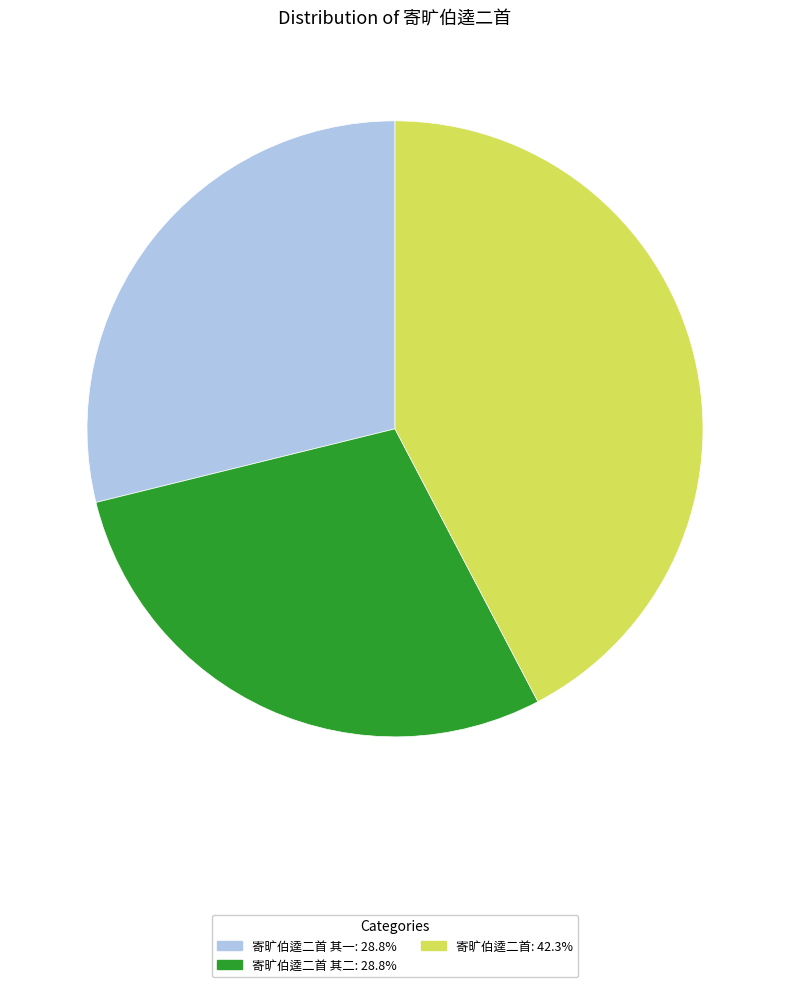

Does any single category account for the majority?

No